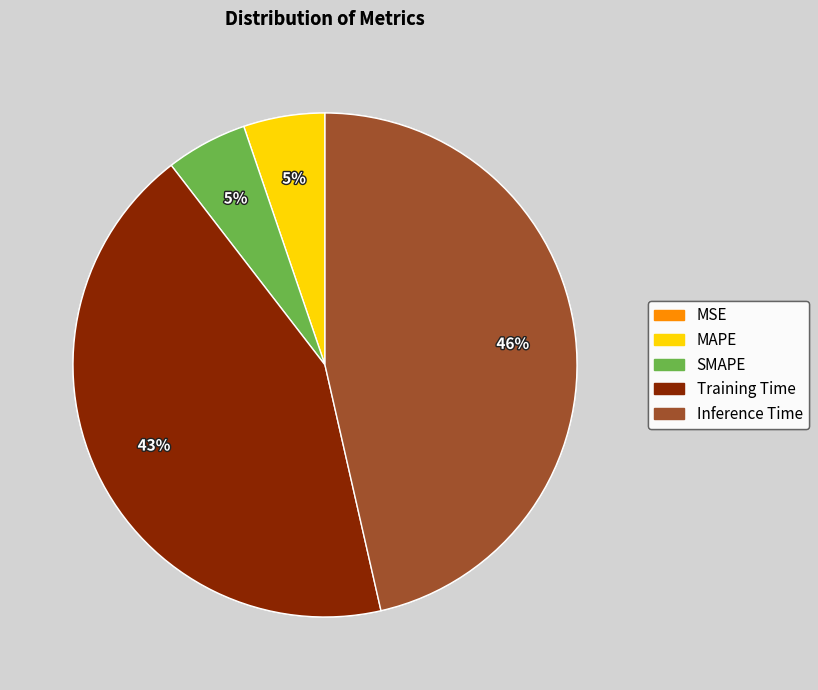

Is the sum of Inference Time and MAPE greater than half?

Yes